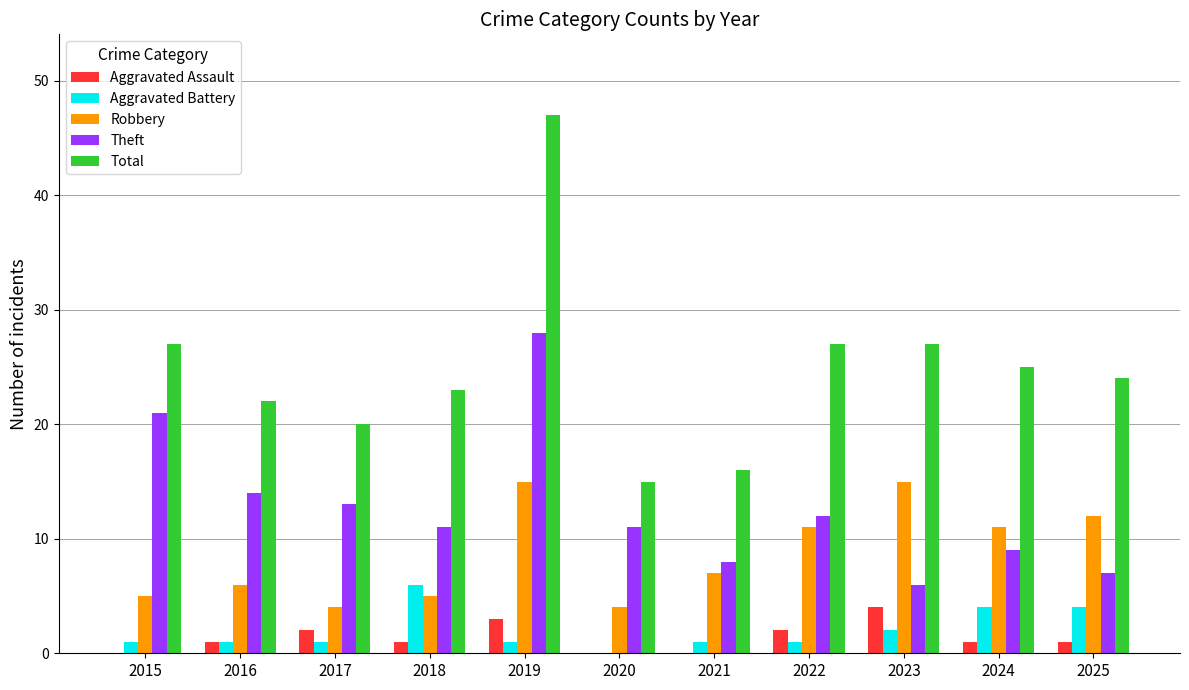

Which series has the largest total across all categories?

Total